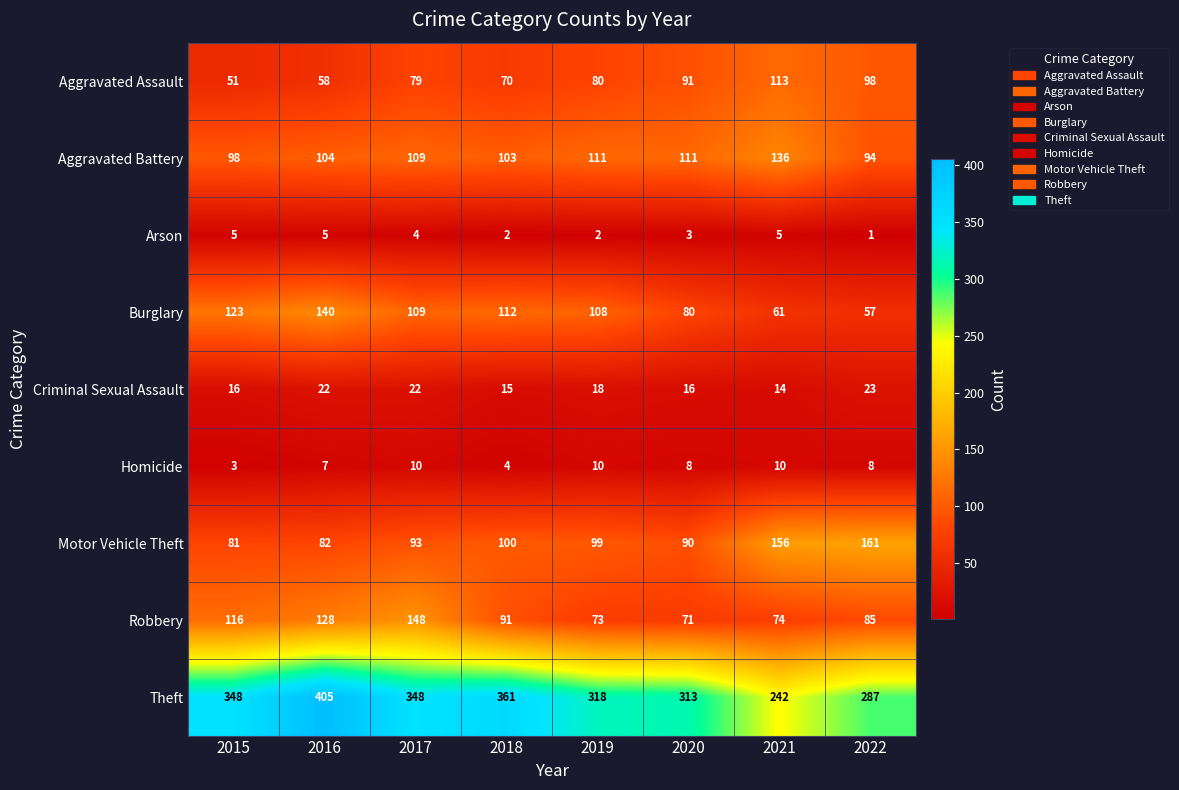

What is the sum of all Motor Vehicle Theft values?

862